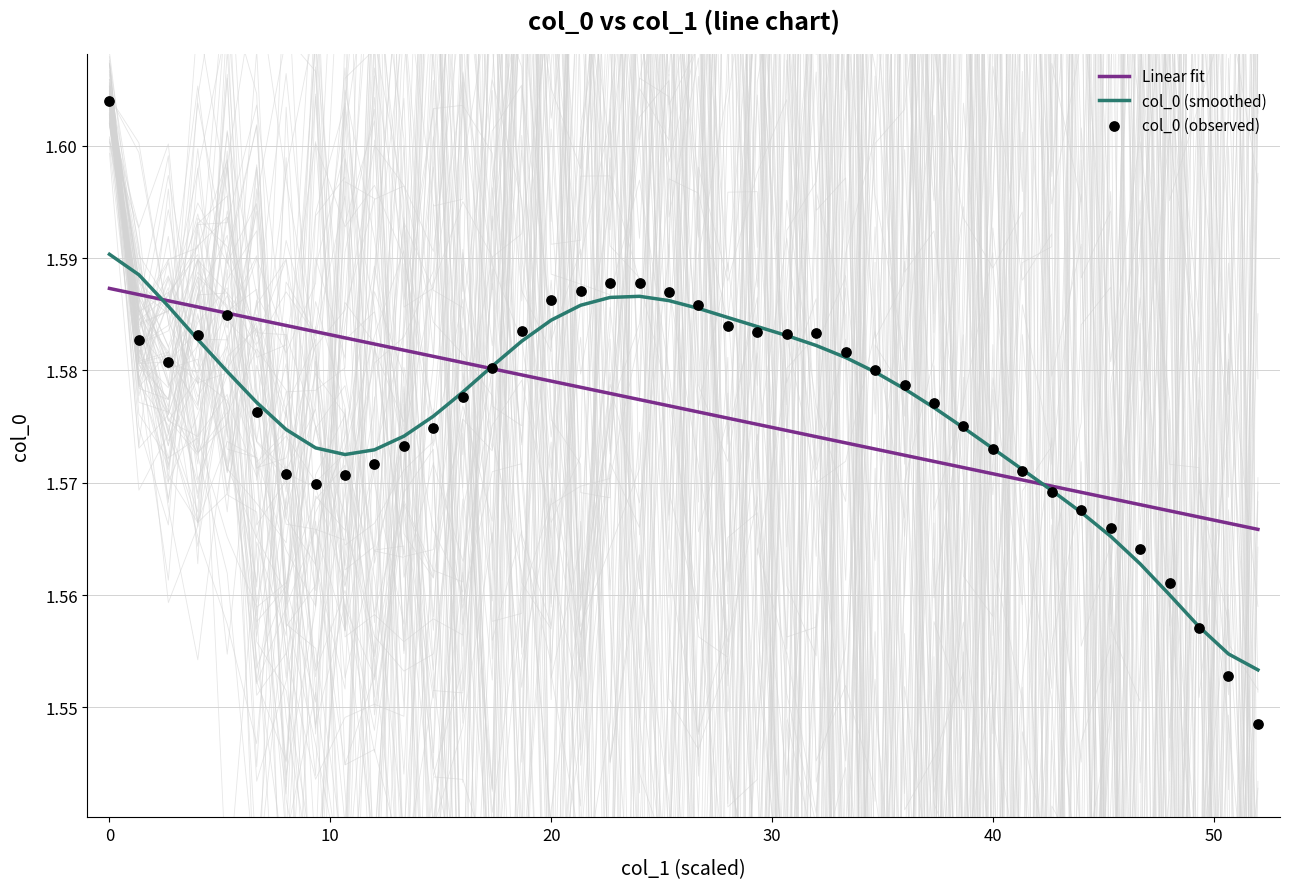

Is the value of Linear fit at 7 greater than the value of col_0 (smoothed) at 34?

Yes